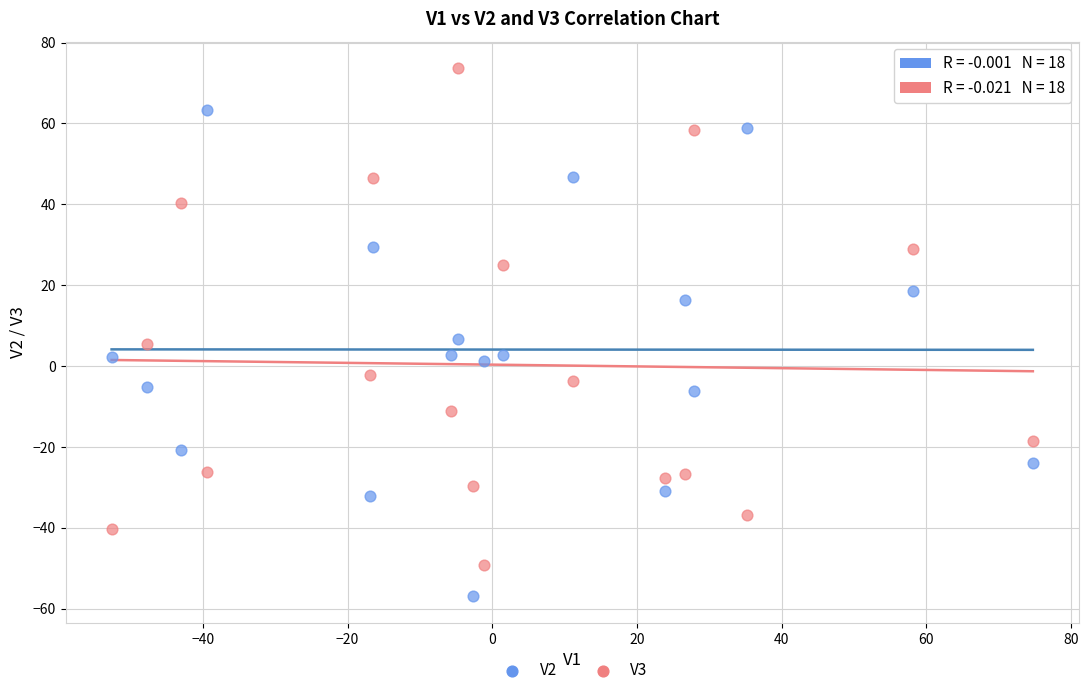

Which series contains the lowest Y value?

V2